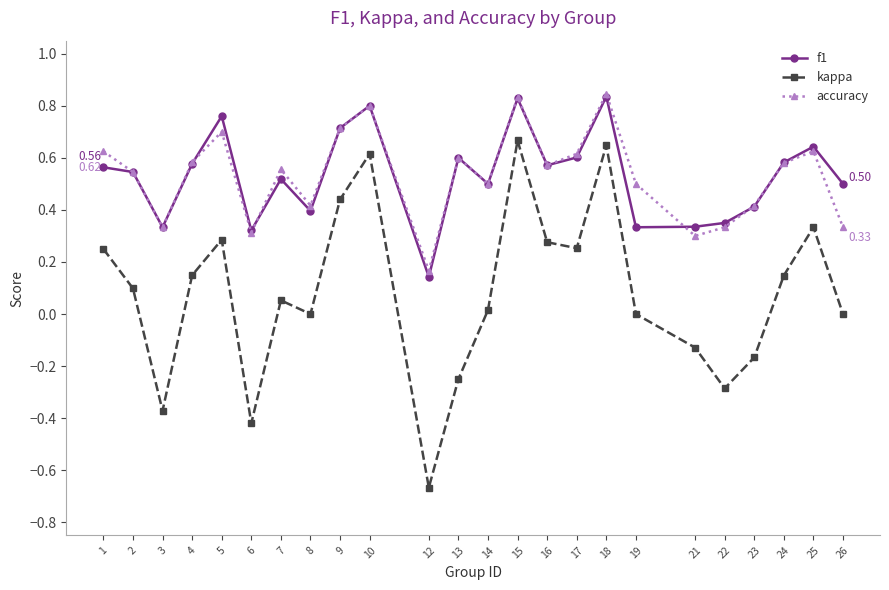

At which label does kappa first exceed 0?

1